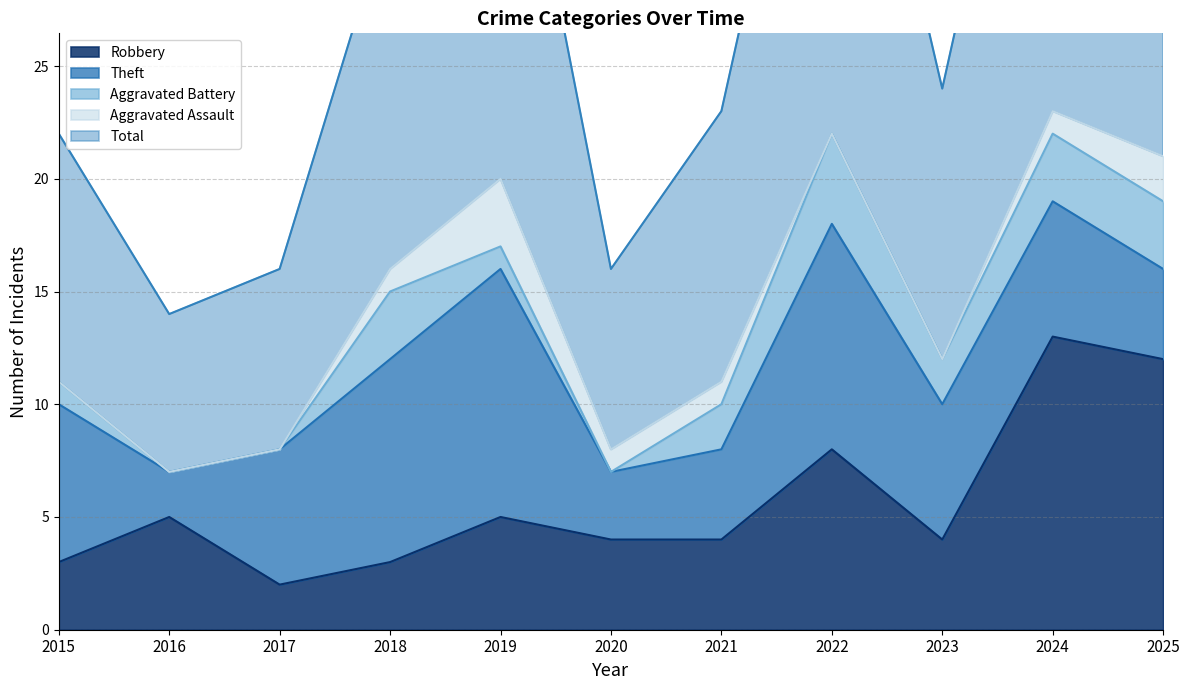

Which series has the widest spread of values?

Total